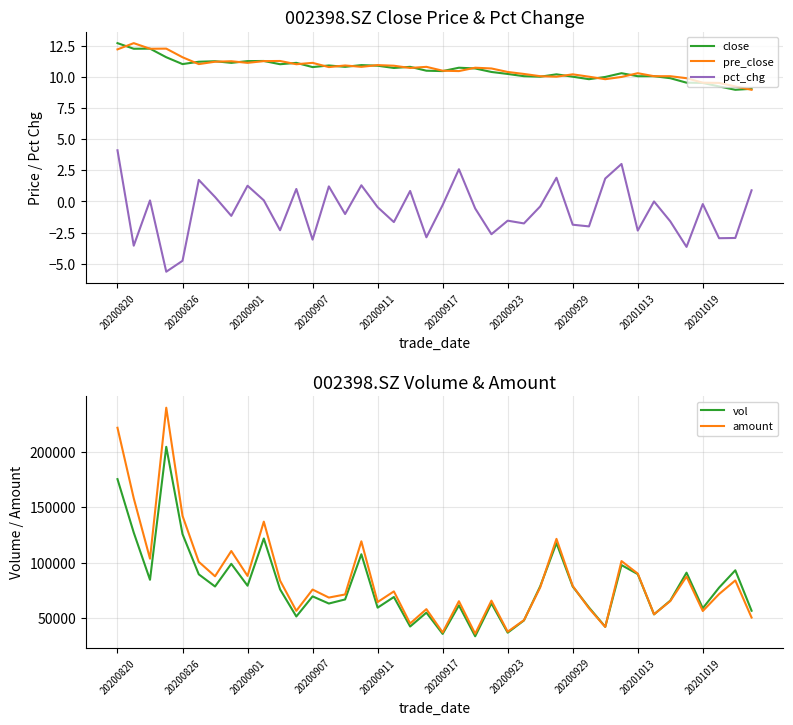

The pre_close series shows 5.7 at 20200917. True or false?

False